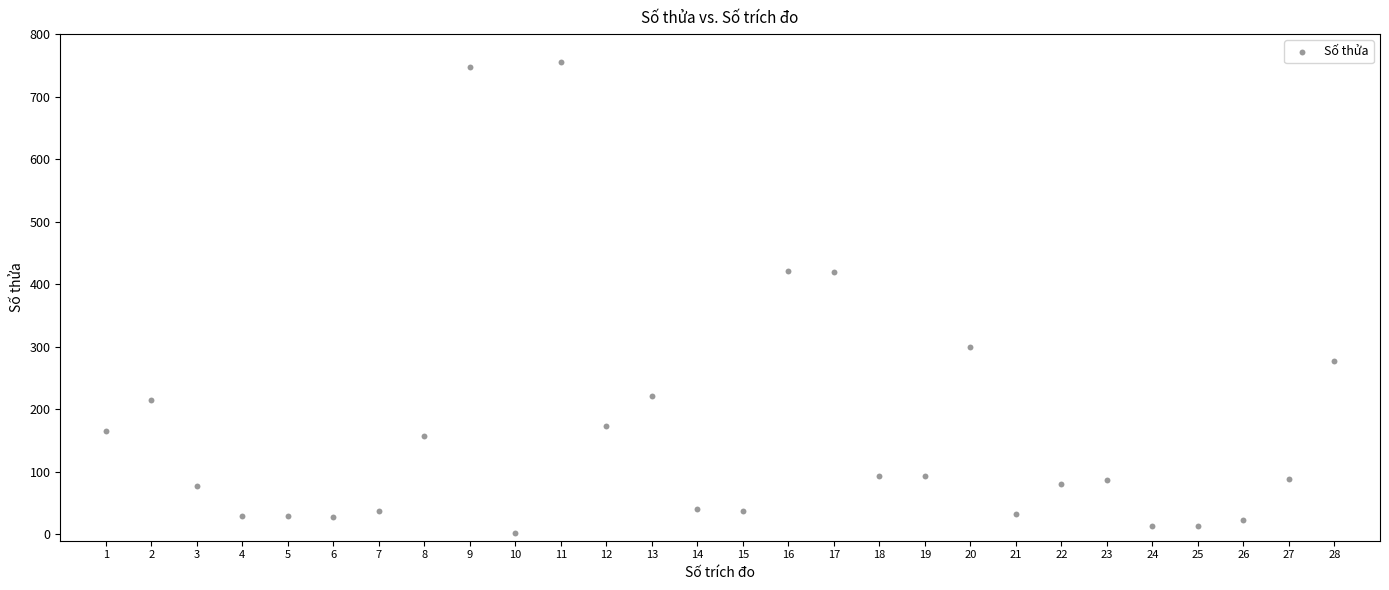

What is the range of X values (max minus min)?

27